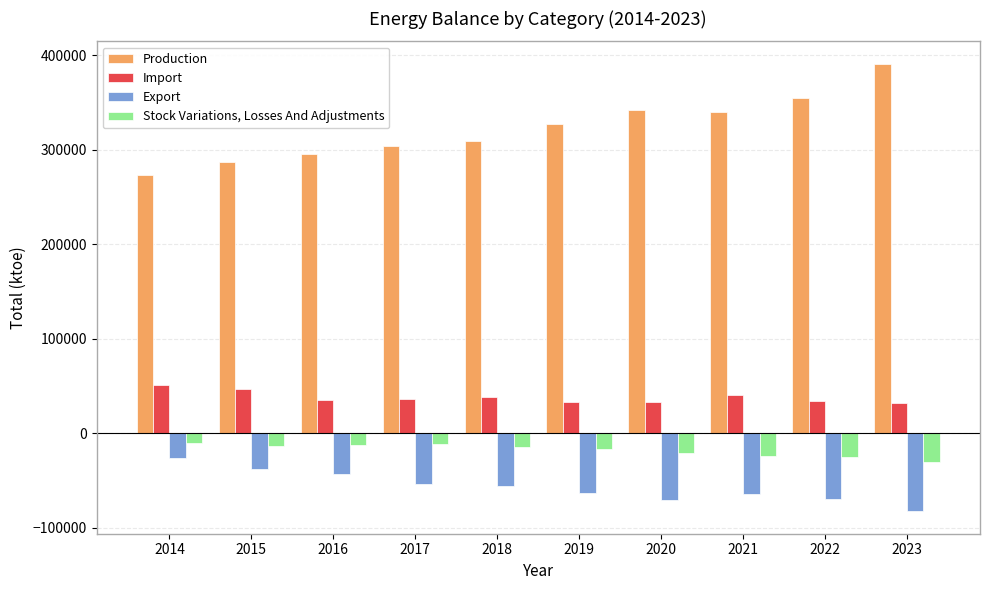

What is the value of the Export bar at the 3rd from the left?

-43812.3